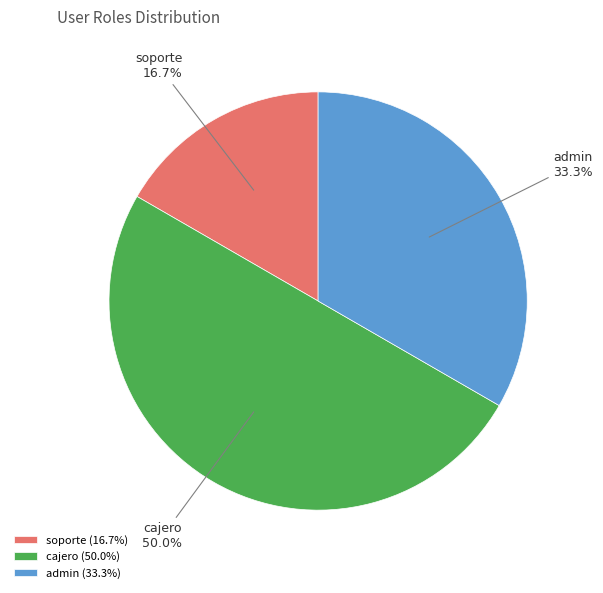

Is it true that admin is 44% of the pie?

False